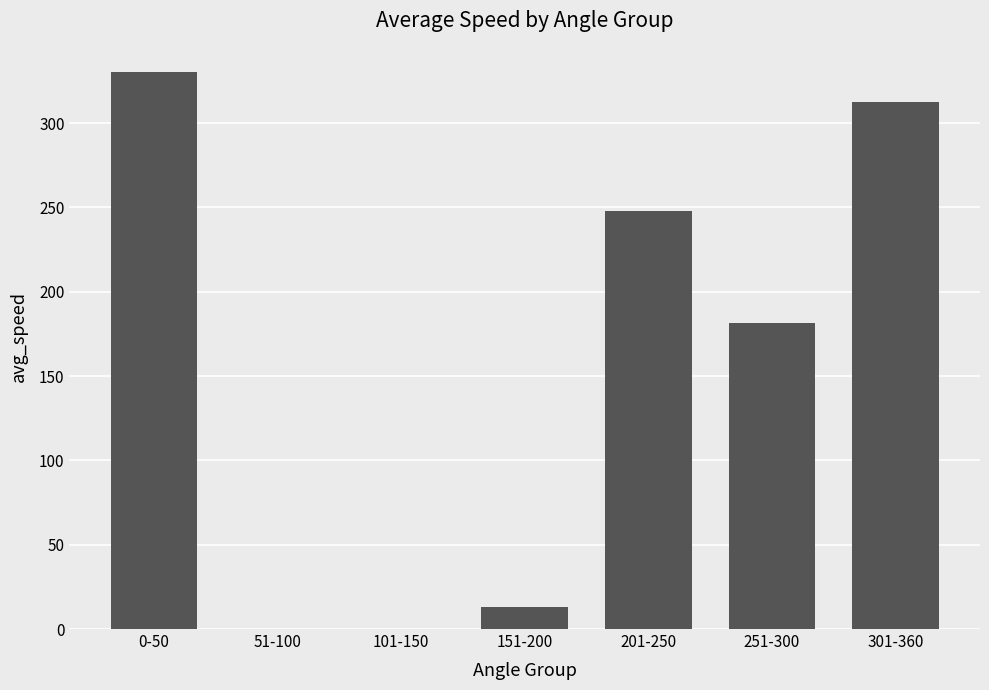

What is the sum of the values at 151-200 and 101-150?

13.0